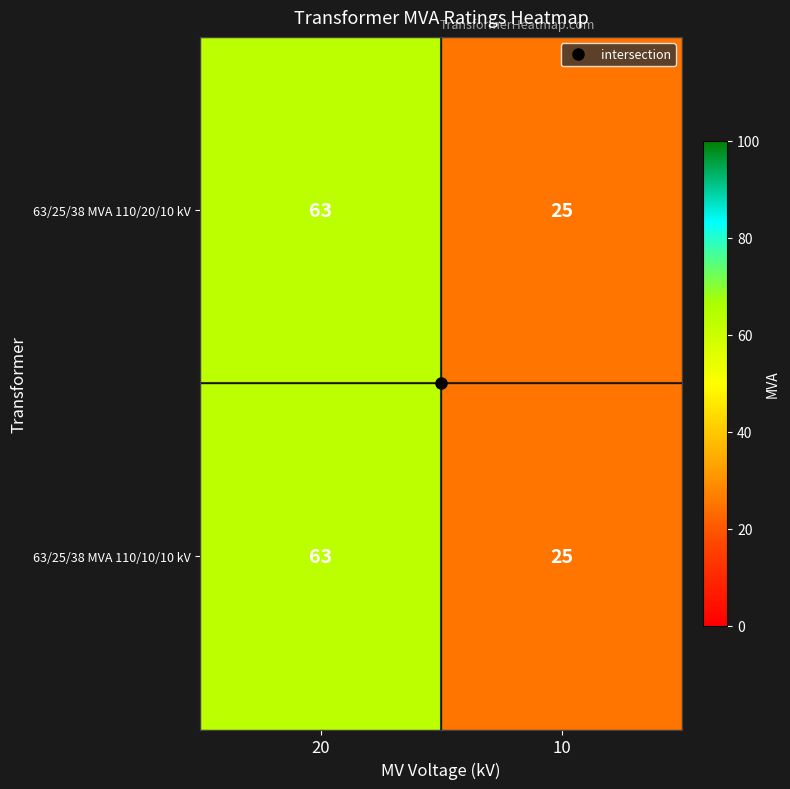

What is the average value of the 63/25/38 MVA 110/10/10 kV series?

44